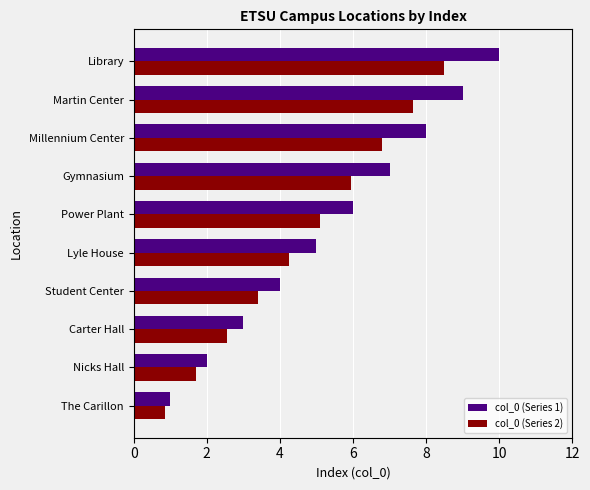

Which series has the largest total across all categories?

col_0 (Series 1)